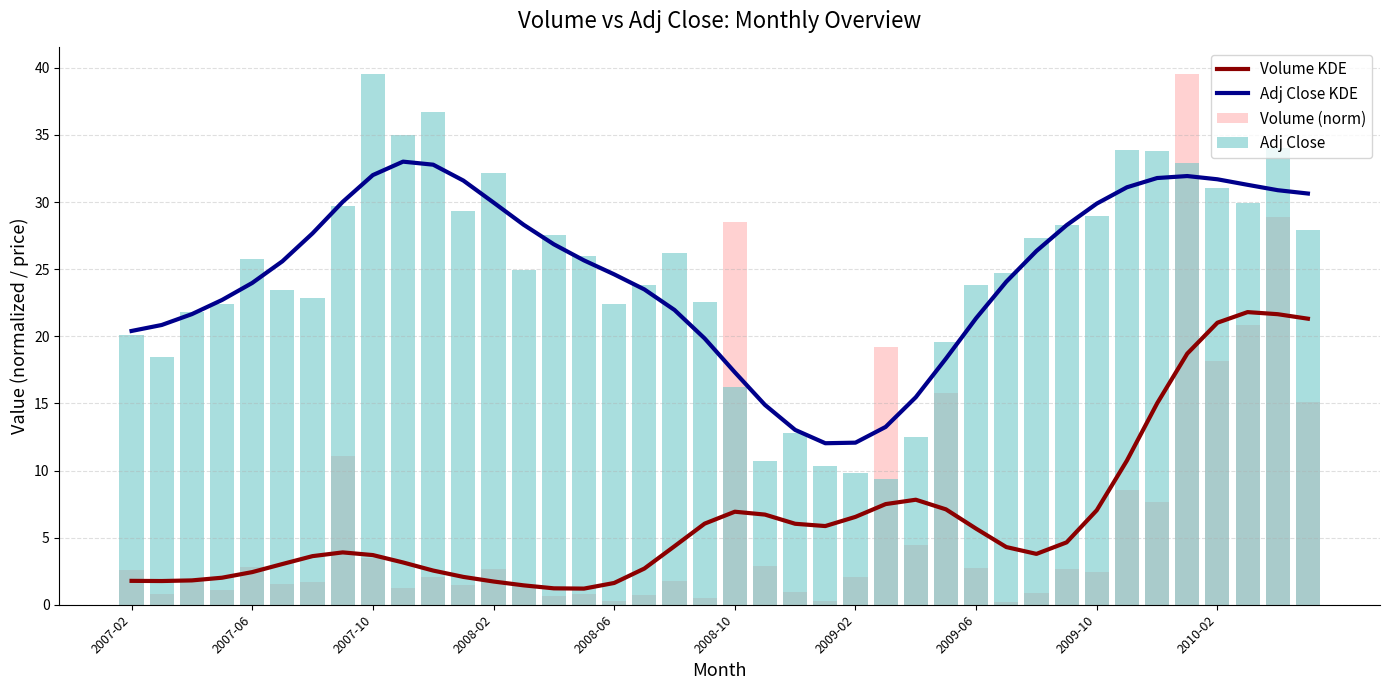

Does the chart contain stacked bars?

No